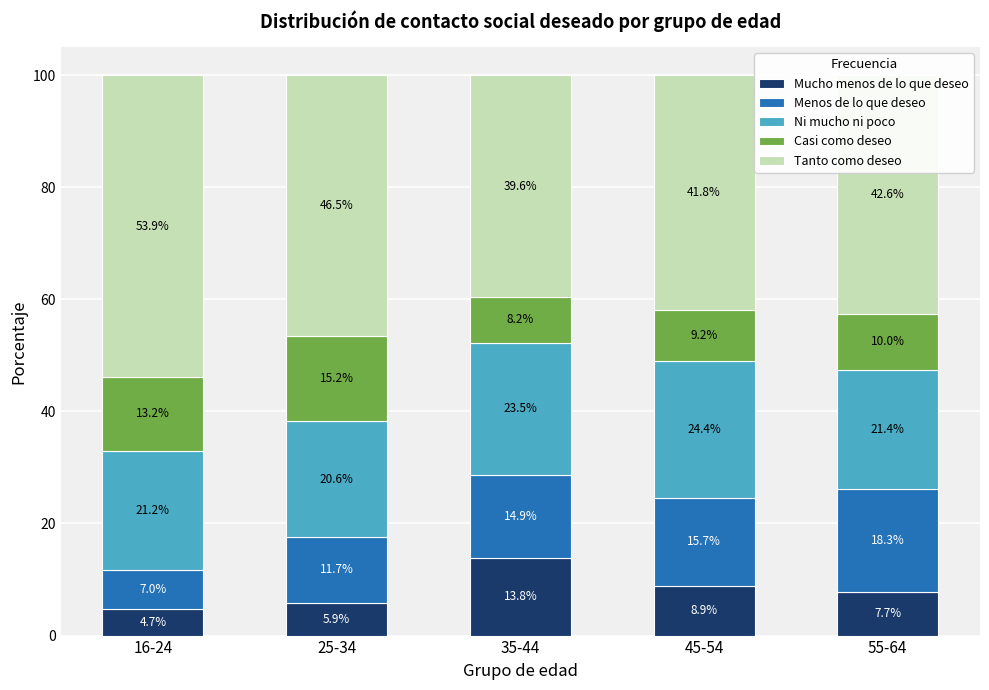

Are the bars horizontal?

No